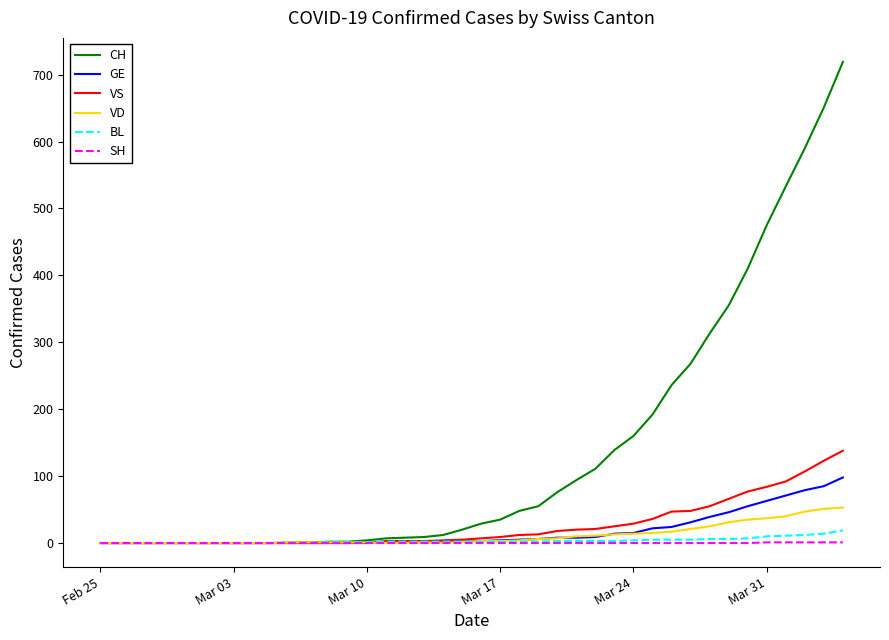

What is the highest value of the CH series?

719